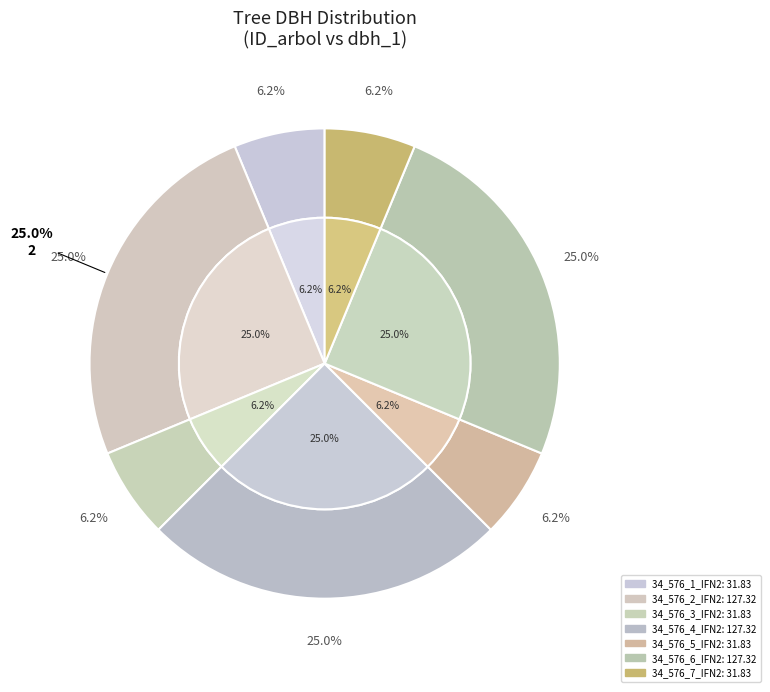

Does any single category account for the majority?

No